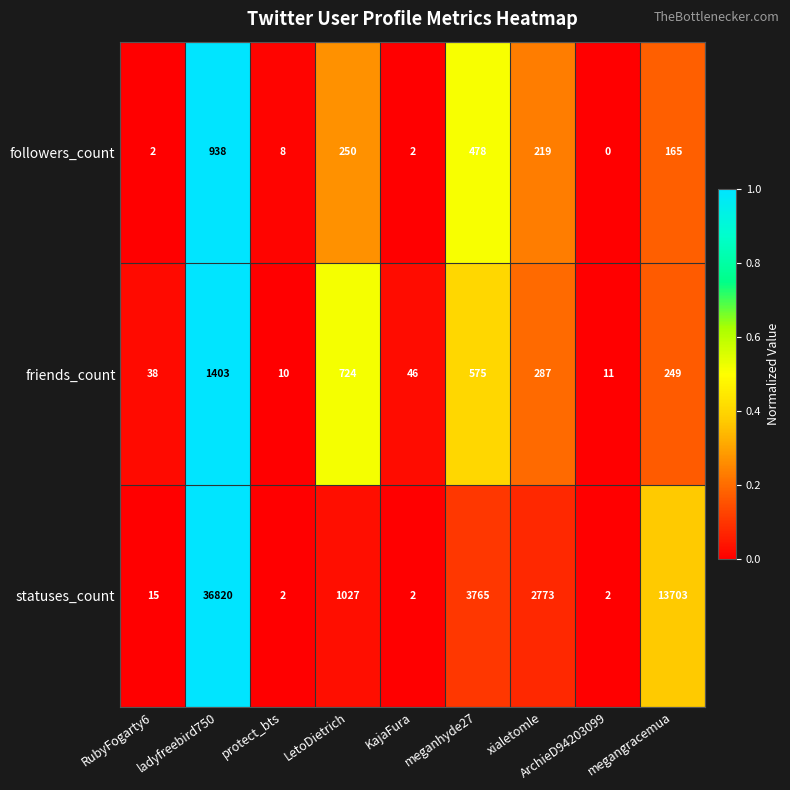

Is it true that friends_count equals 1403 at ladyfreebird750?

True